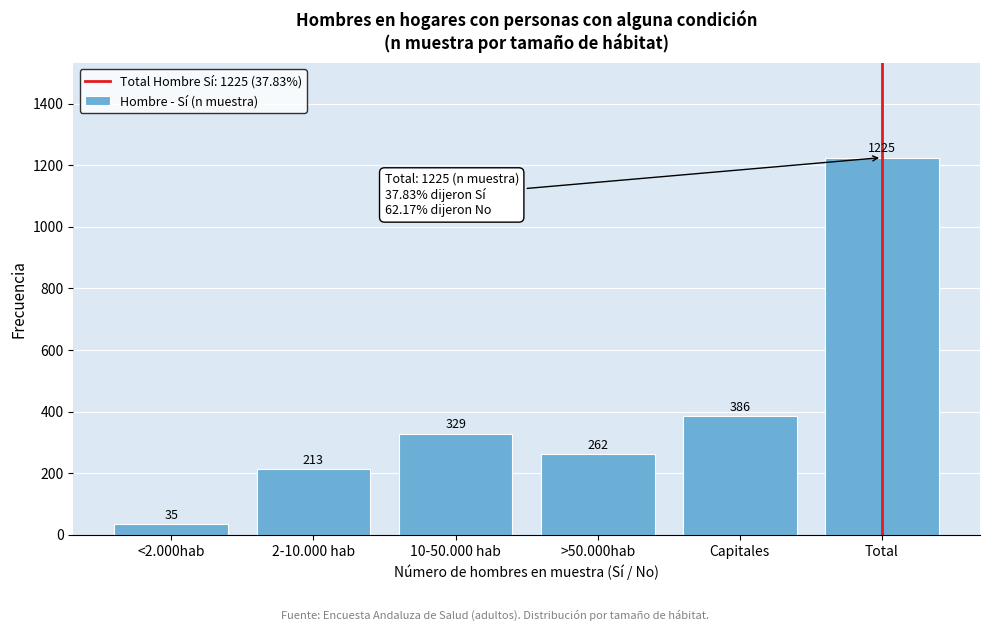

Reading left to right, list all the values displayed in this chart.

35	213	329	262	386	1225